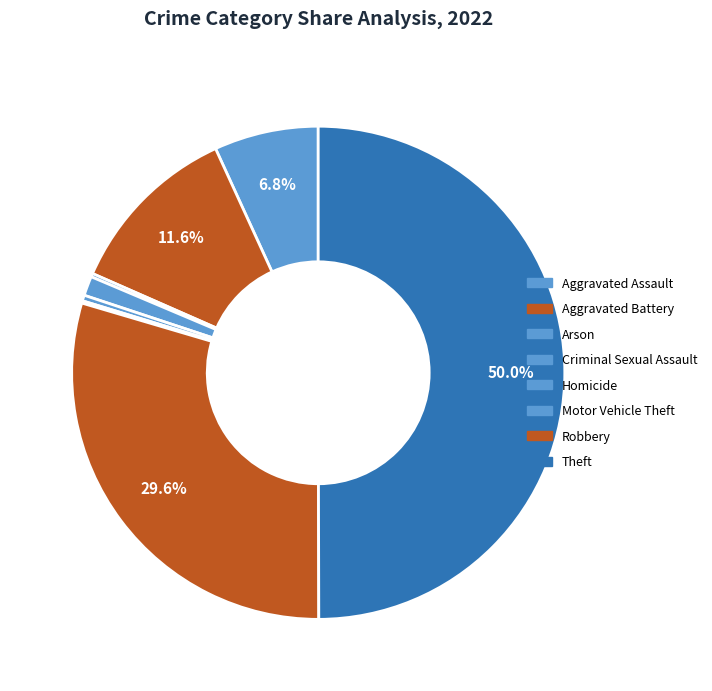

How many slices are in this pie chart?

8